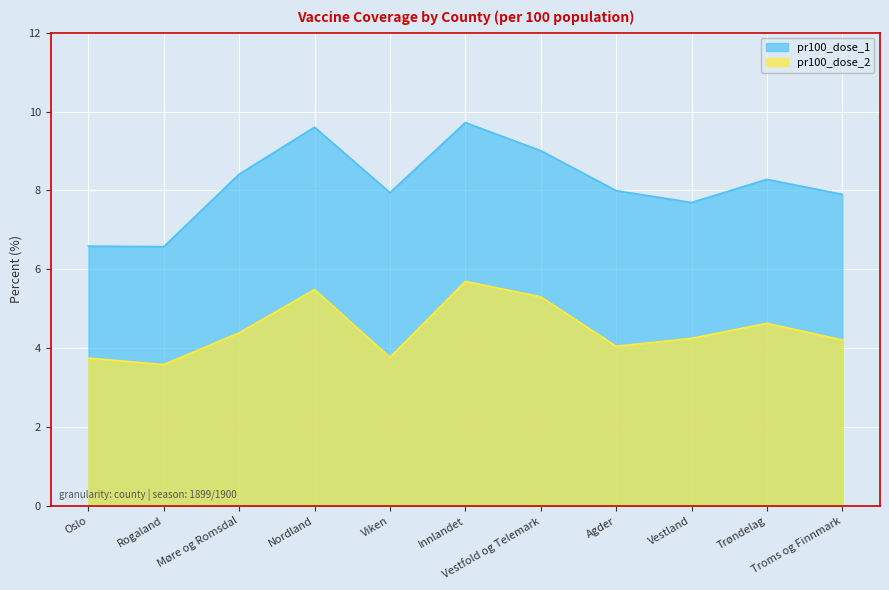

Where is pr100_dose_2 nearest to the value 4?

Agder